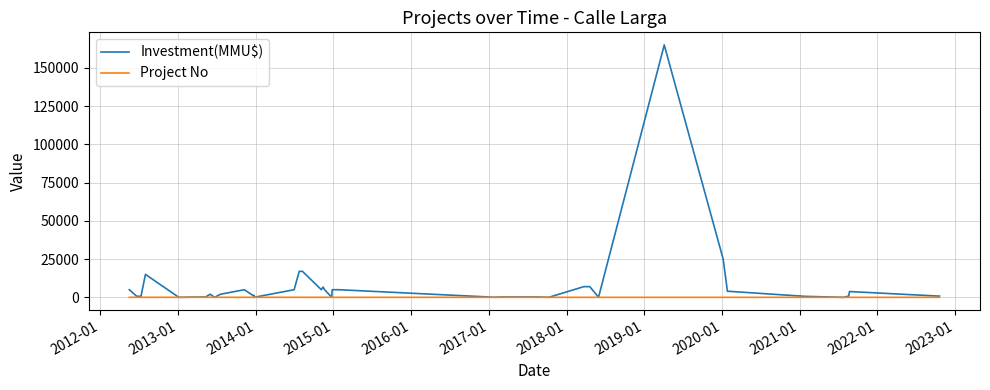

True or false: Investment(MMU$) and Project No intersect in this chart.

True